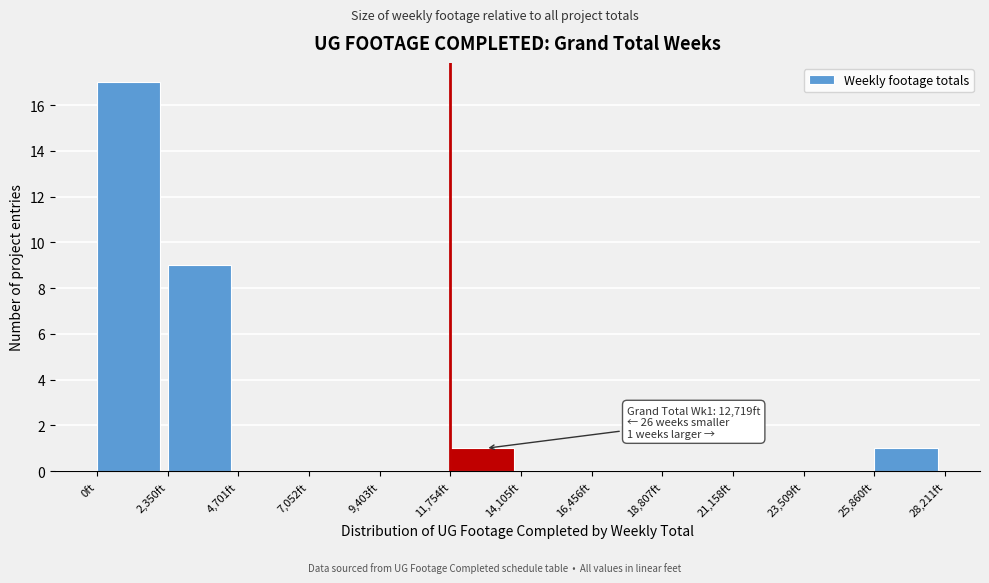

Over which range of the x-axis is the bar tallest?

0 to 2500